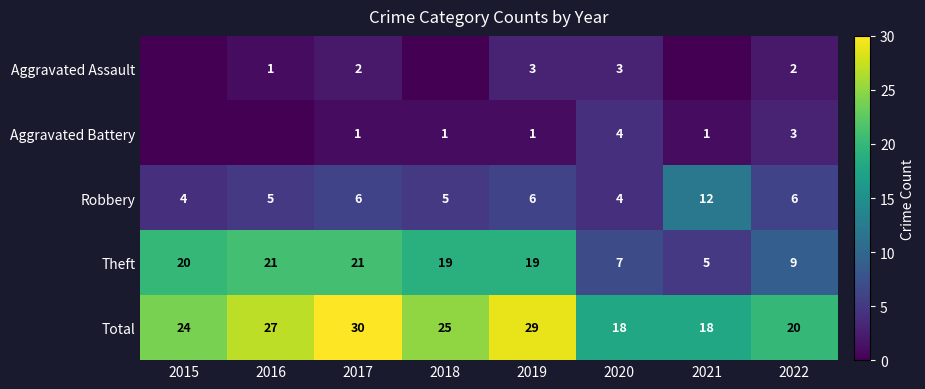

What is the lowest value of the Total series?

18